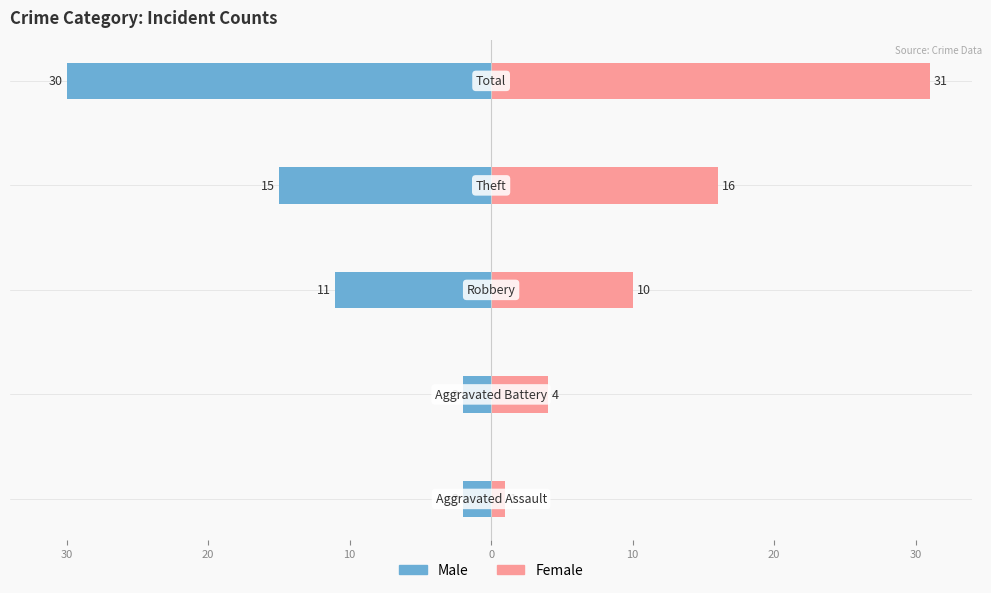

Reading left to right, extract all data points from this chart.

Male: -2	-2	-11	-15	-30
Female: 1	4	10	16	31